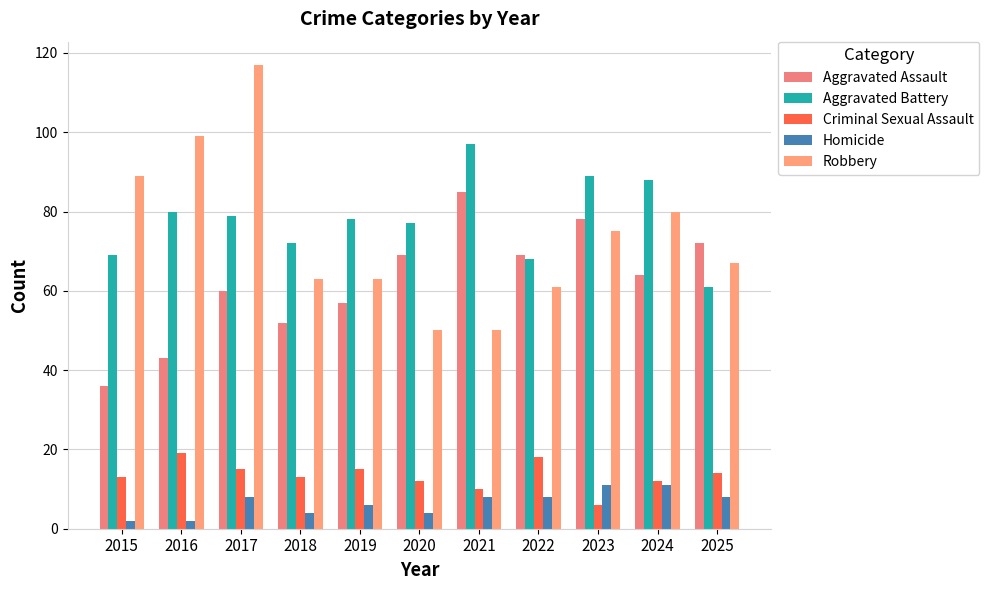

List the labels in order of Criminal Sexual Assault value, largest first.

2016, 2022, 2017, 2019, 2025, 2015, 2018, 2020, 2024, 2021, 2023